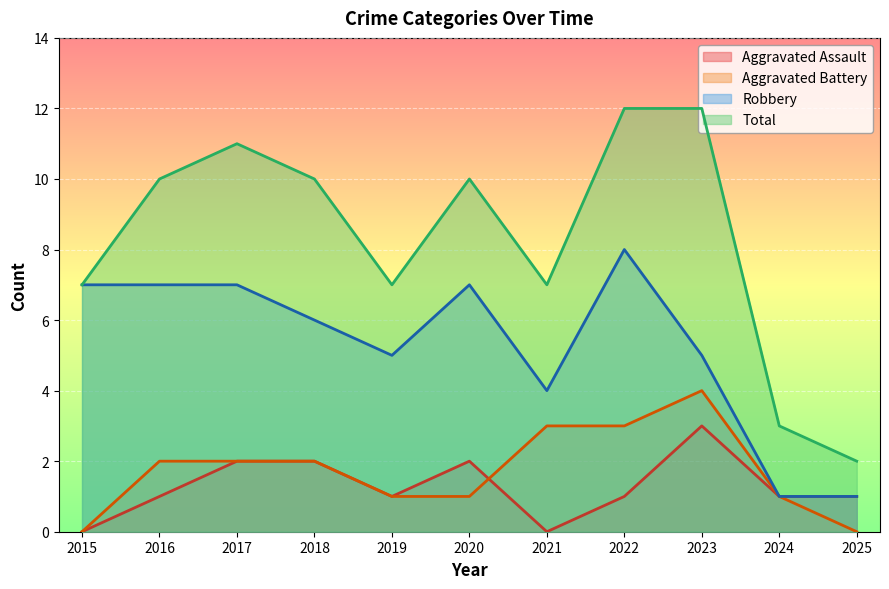

At how many categories does at least one series exceed 4?

9